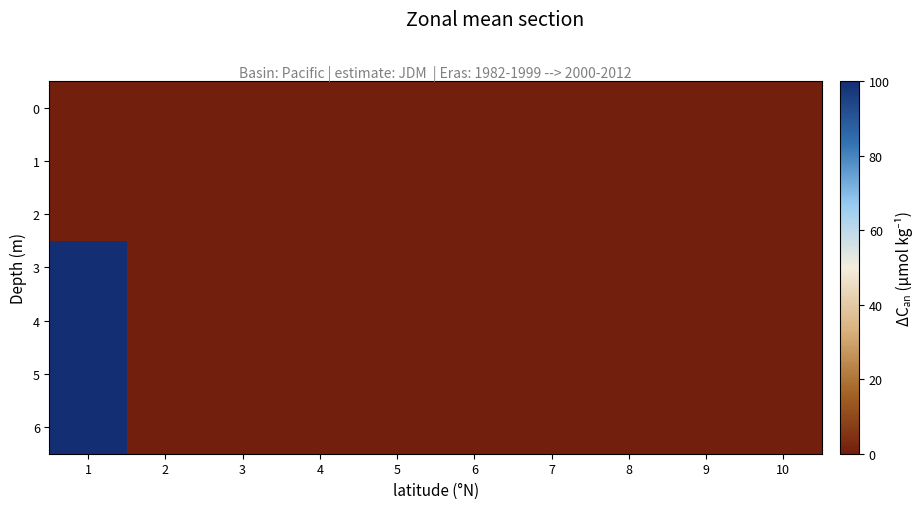

How many series are shown in this chart?

7